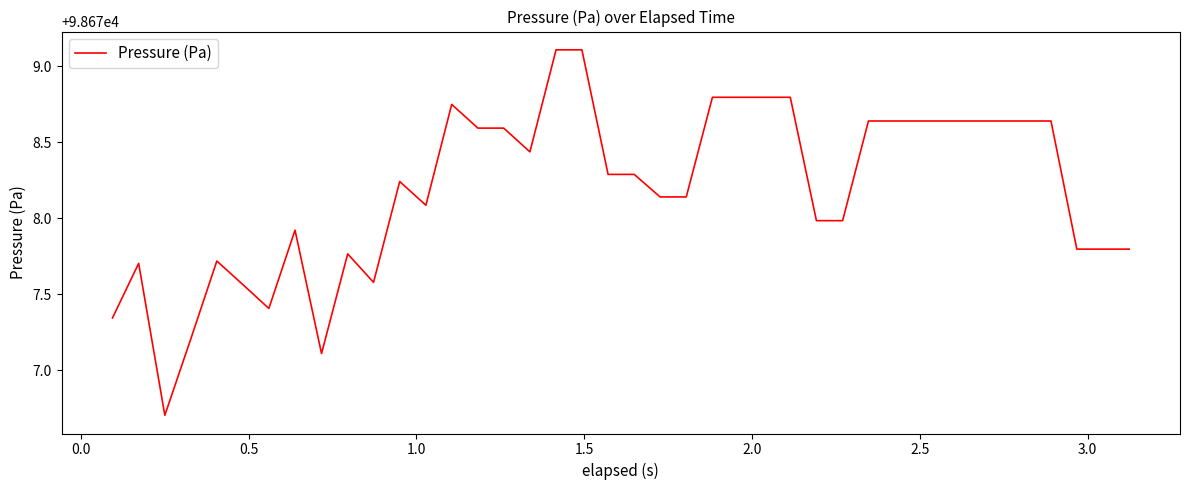

What is the smallest value displayed?

98676.7